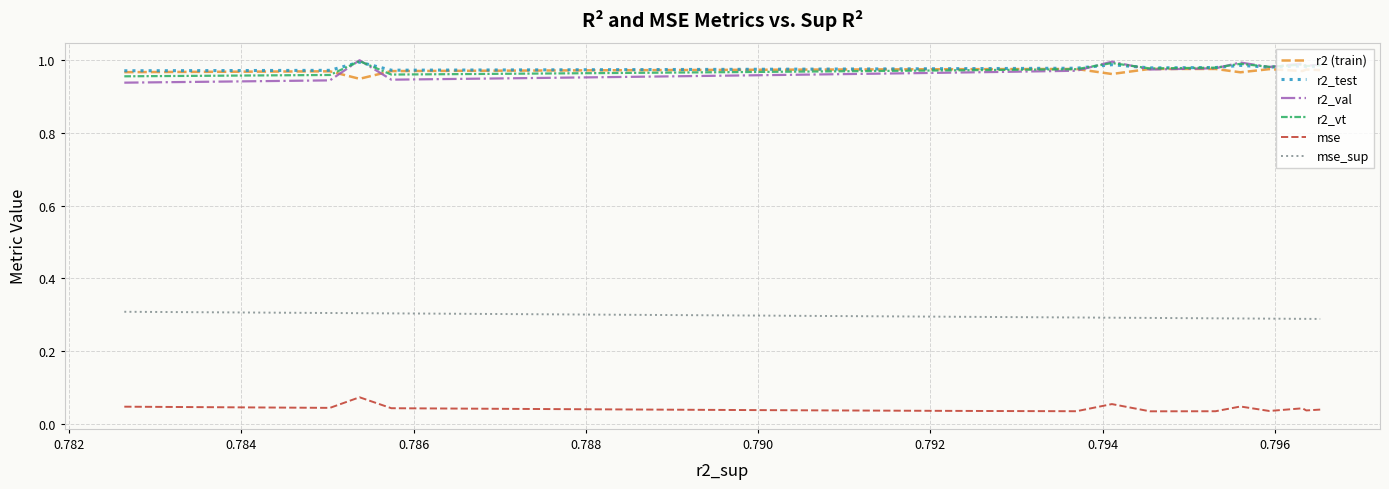

What is the value of the r2 (train) point at the 21st from the left?

1.0